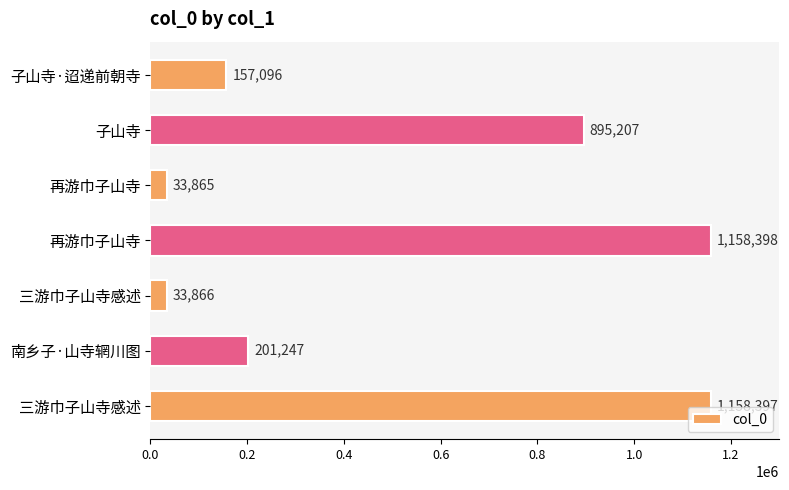

How many bars are there in total?

7